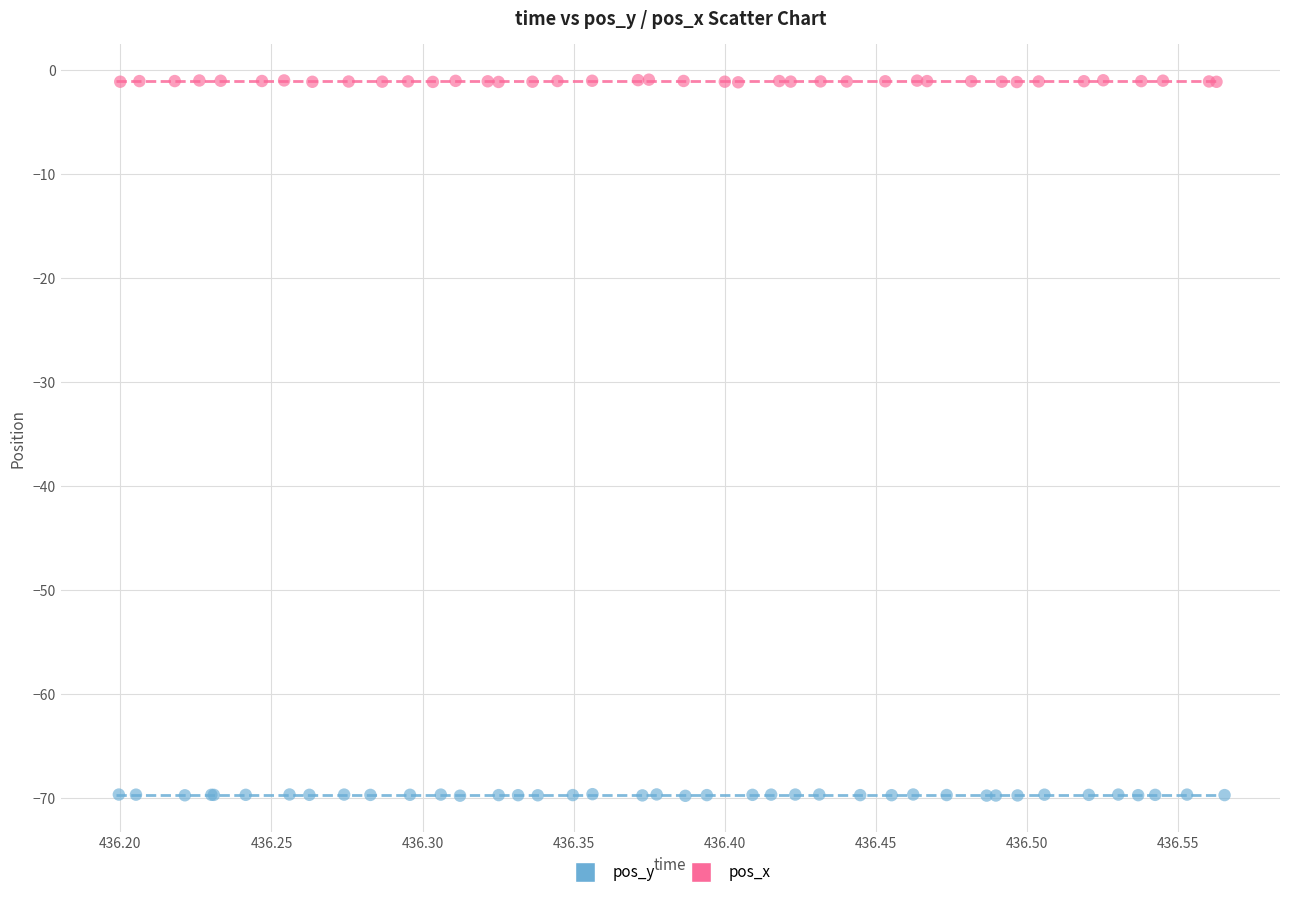

Which series reaches the minimum Y coordinate?

pos_y